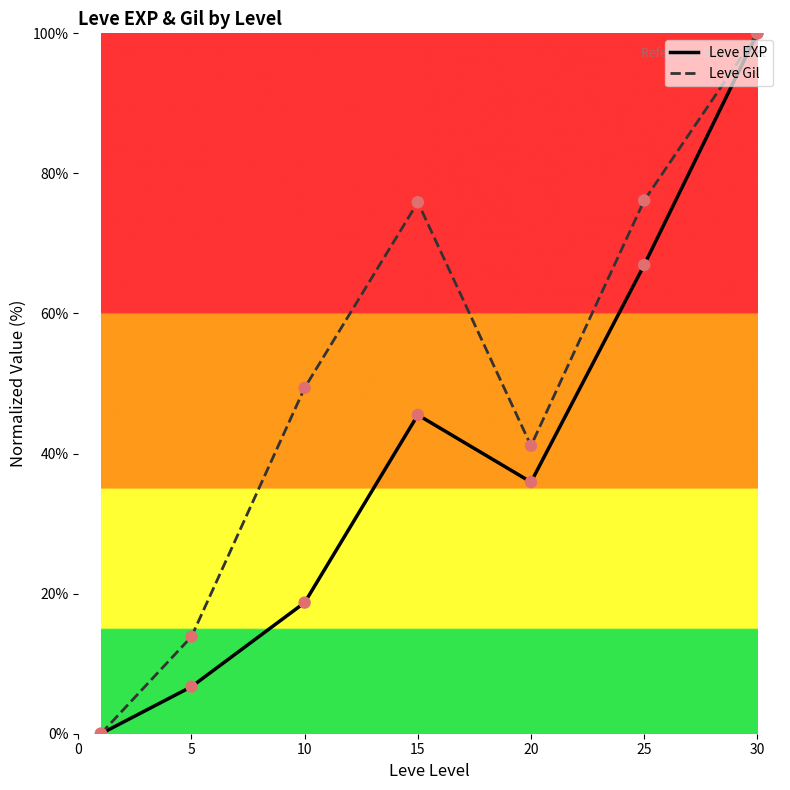

Which series has the largest total across all categories?

Leve Gil